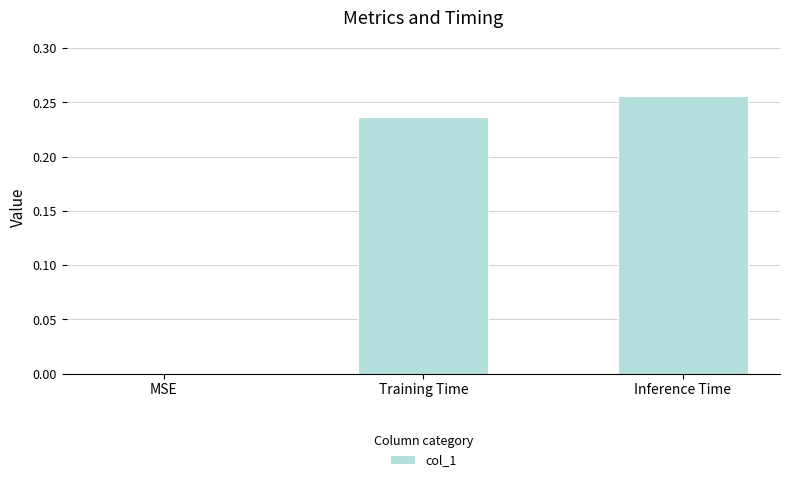

Is it true that the value at MSE is 0.0?

True